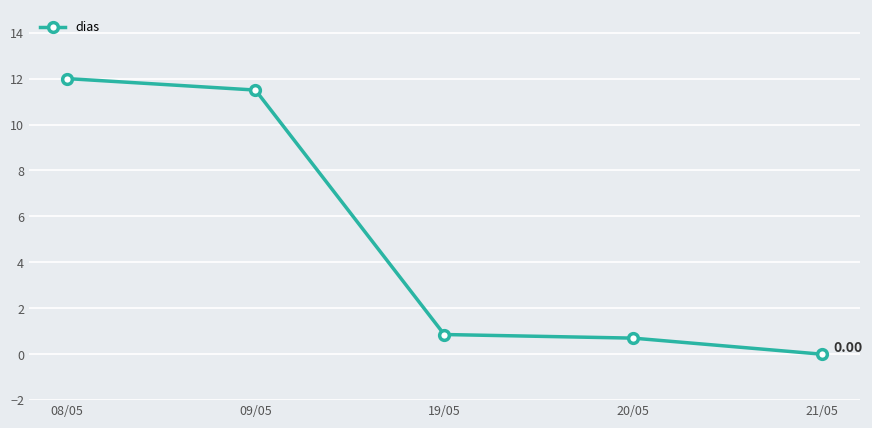

Does the chart have visible grid lines?

Yes